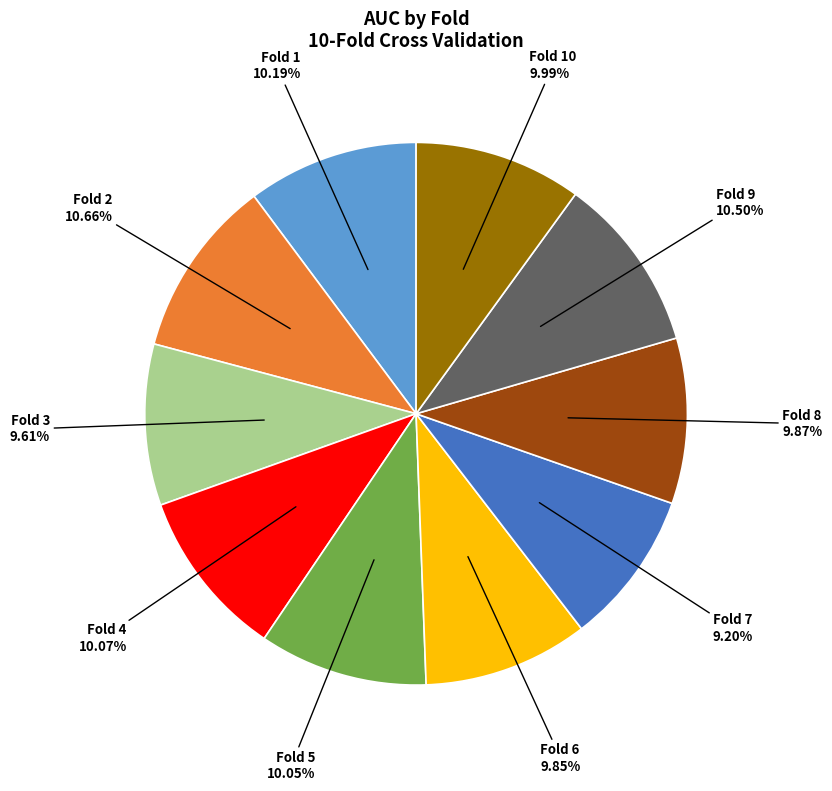

Is the sum of Fold 2 and Fold 1 greater than half?

No